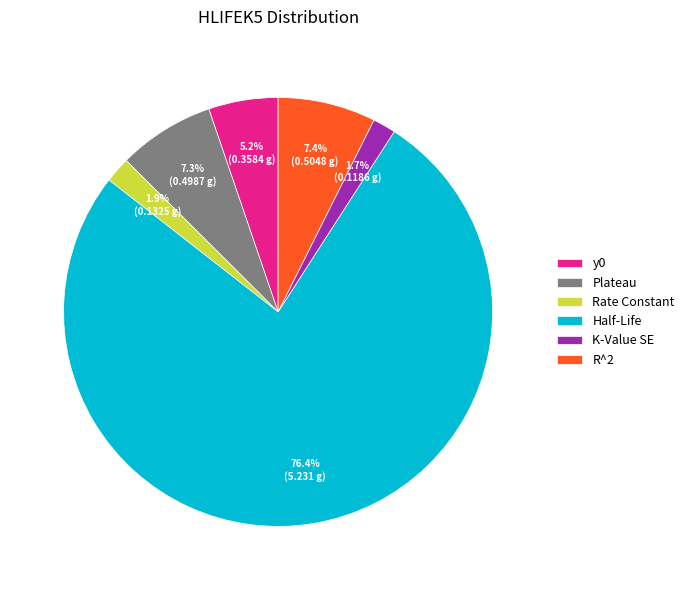

Is Half-Life the majority of the pie?

Yes